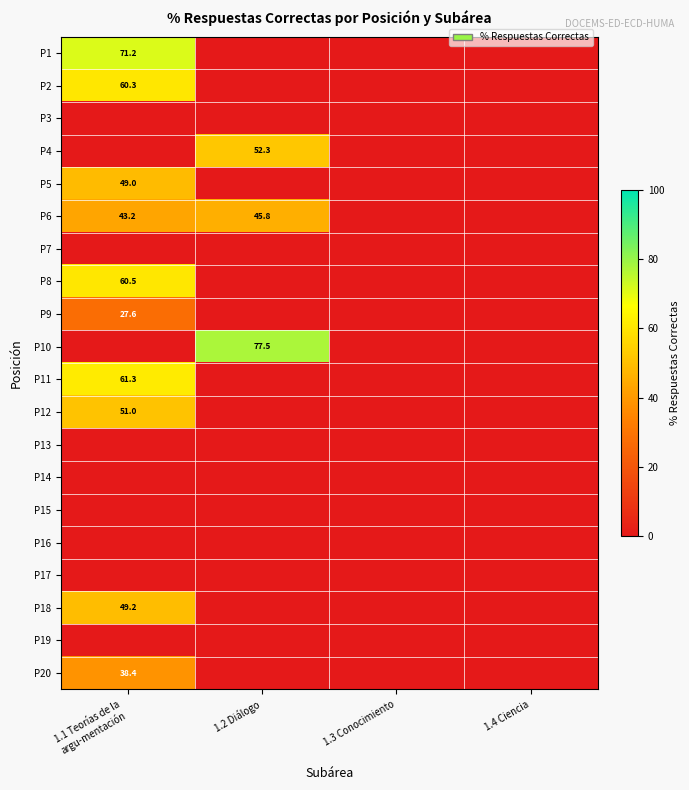

True or false: P9 has a value of 13.6 at 1.3 Conocimiento.

False